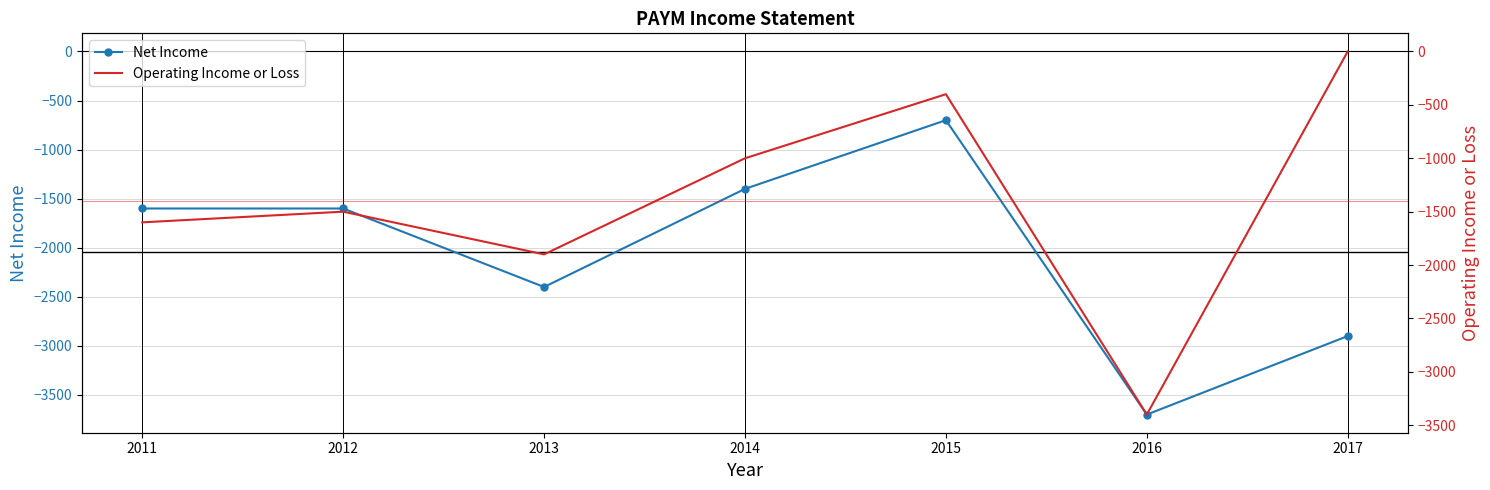

Which has a higher value, 2016 or 2015?

2015